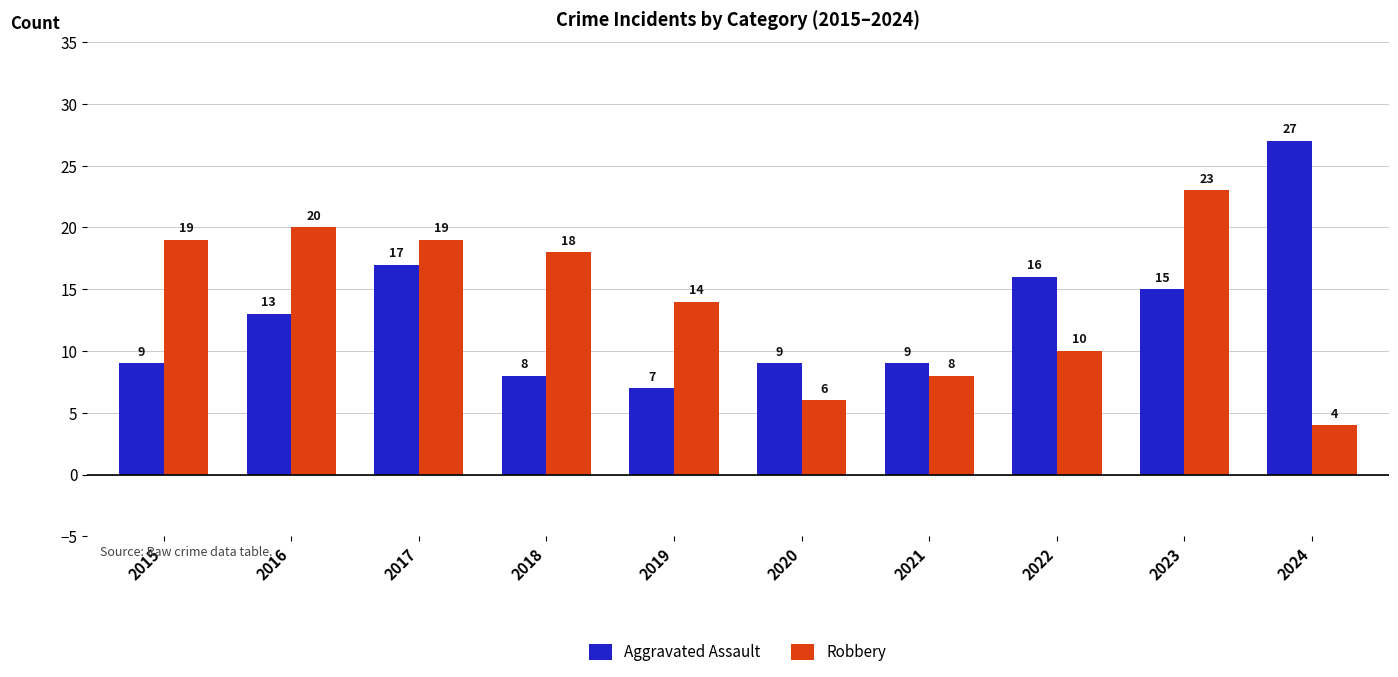

How many categories are shown in the chart?

10